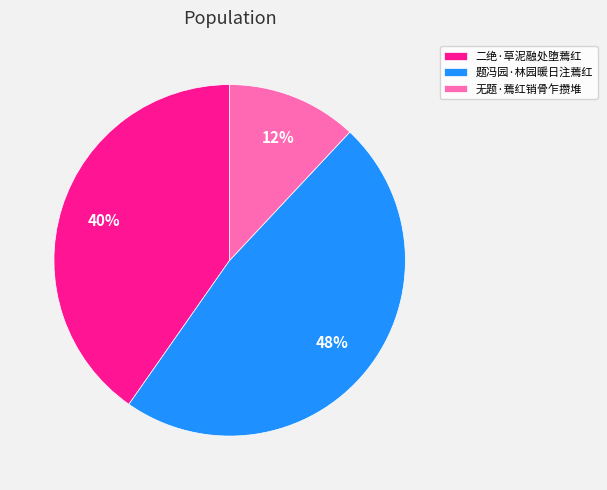

To the nearest percent, what is the average slice percentage?

33%